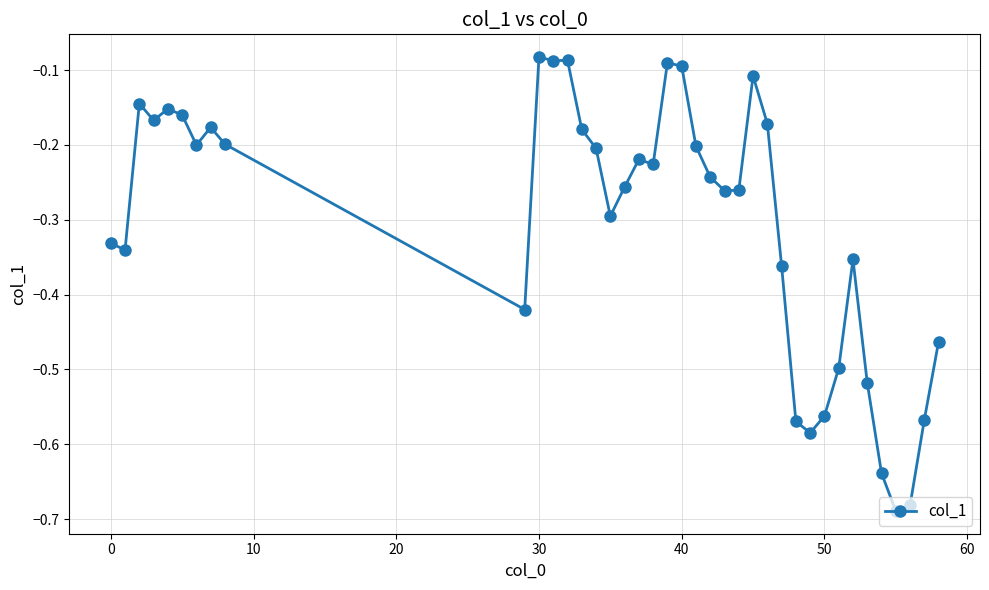

True or false: the data has more than 0 interior local peaks.

True